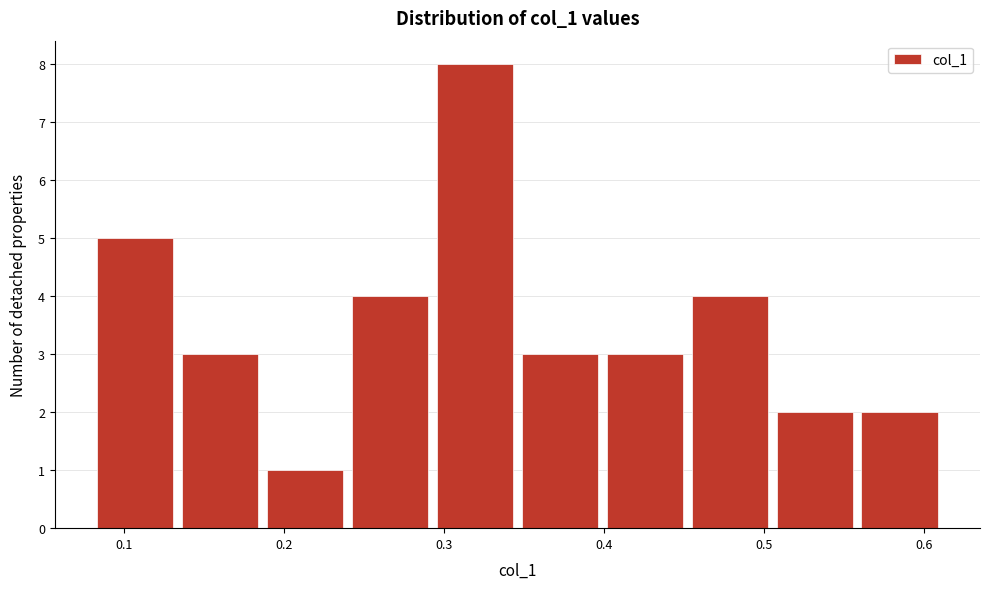

Reading left to right, transcribe this chart: for each bar, give the range it covers on the x-axis and its height. Neither the bar edges nor the heights are printed on the chart, so give them approximately, as read against the axes.

0.08 to 0.13: 5
0.13 to 0.19: 3
0.19 to 0.24: 1
0.24 to 0.29: 4
0.29 to 0.35: 8
0.35 to 0.40: 3
0.40 to 0.45: 3
0.45 to 0.51: 4
0.51 to 0.56: 2
0.56 to 0.61: 2